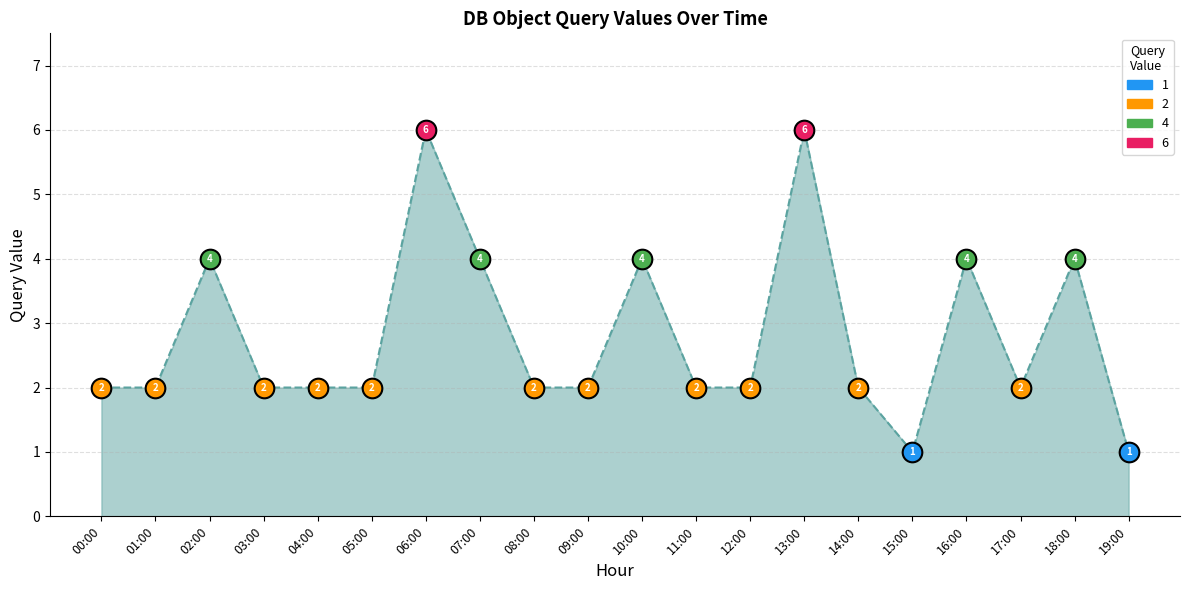

What is the ratio of the value at 07:00 to the value at 15:00?

4.0